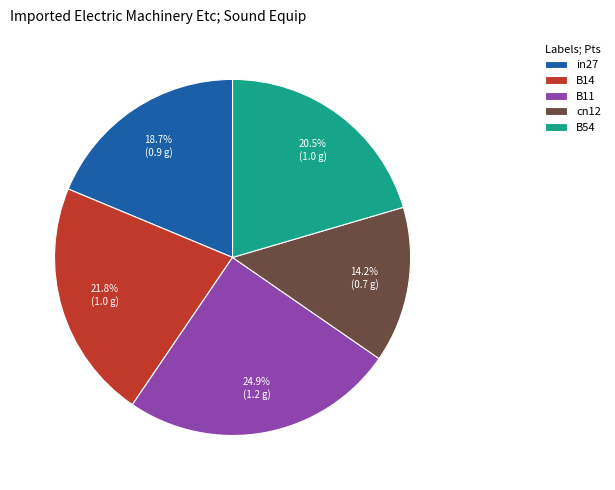

To the nearest percent, what is the average slice percentage?

20%